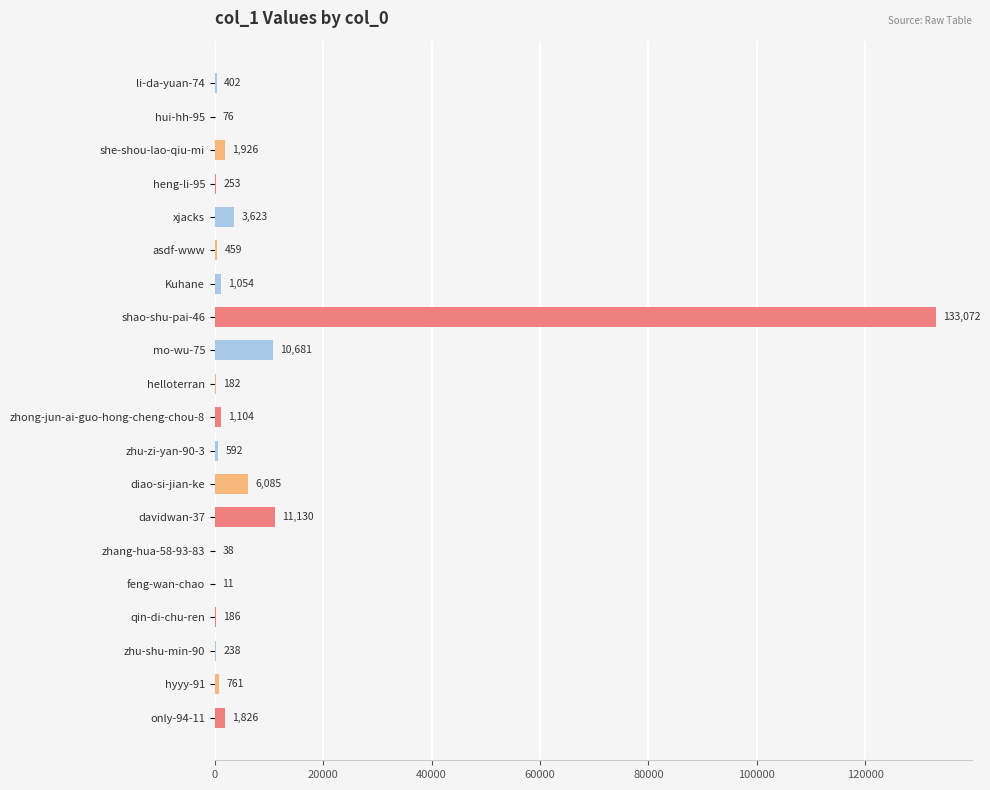

At which label is the value closest to 66541?

davidwan-37